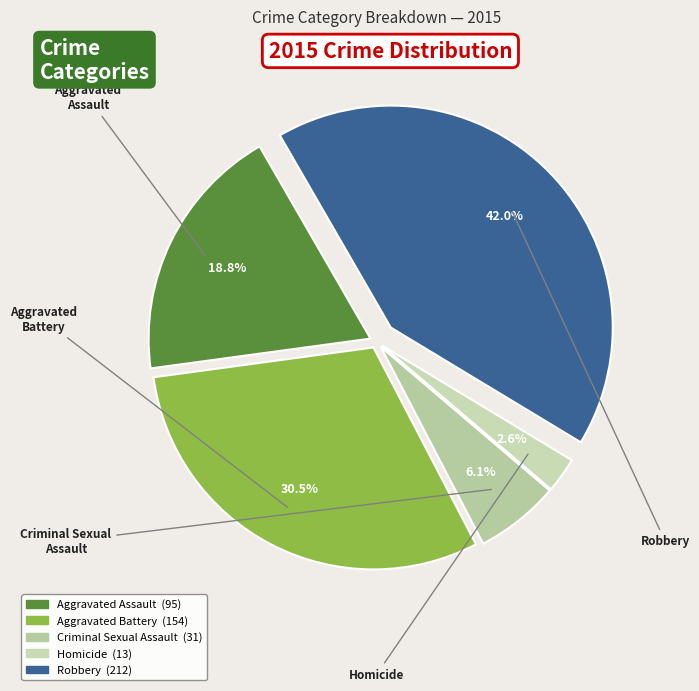

Which has a higher value, Aggravated Assault or Criminal Sexual Assault?

Aggravated Assault